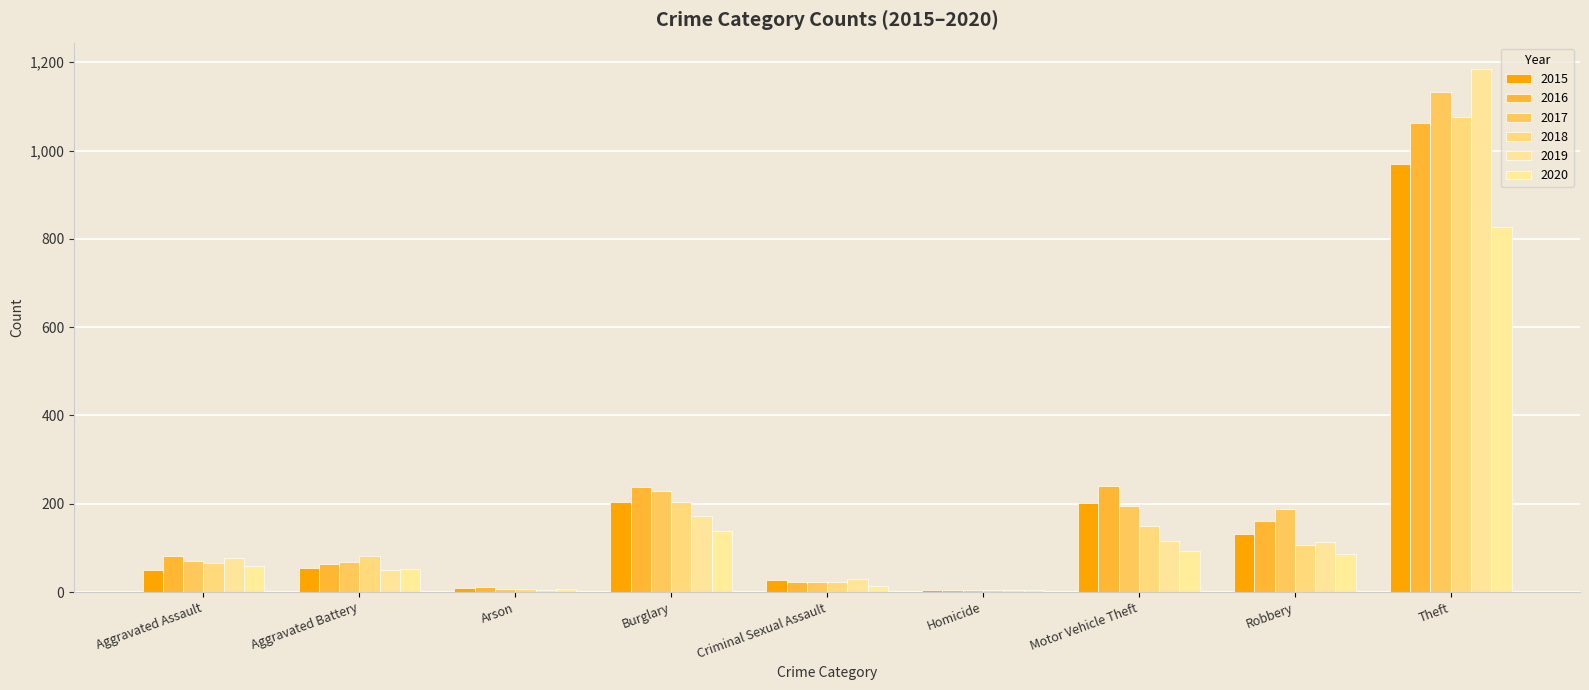

Which category has the lowest value in the 2020 series?

Homicide